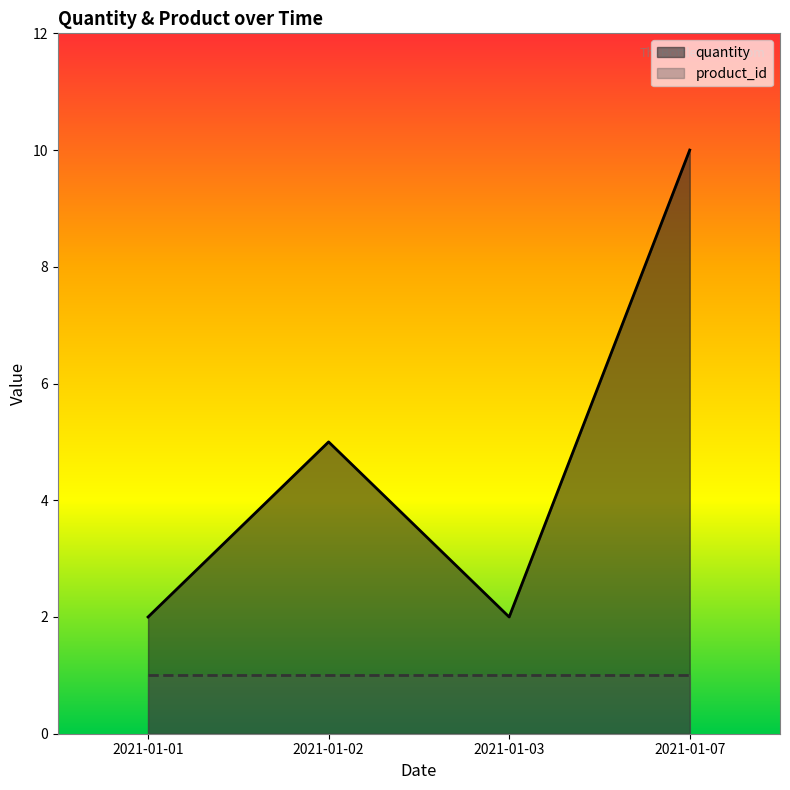

What is the sum of the values at 2021-01-01 and 2021-01-02?

7